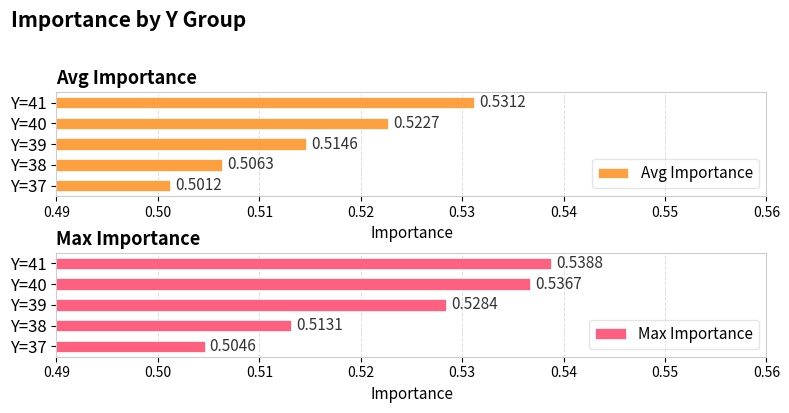

At how many categories does at least one series exceed 0?

5